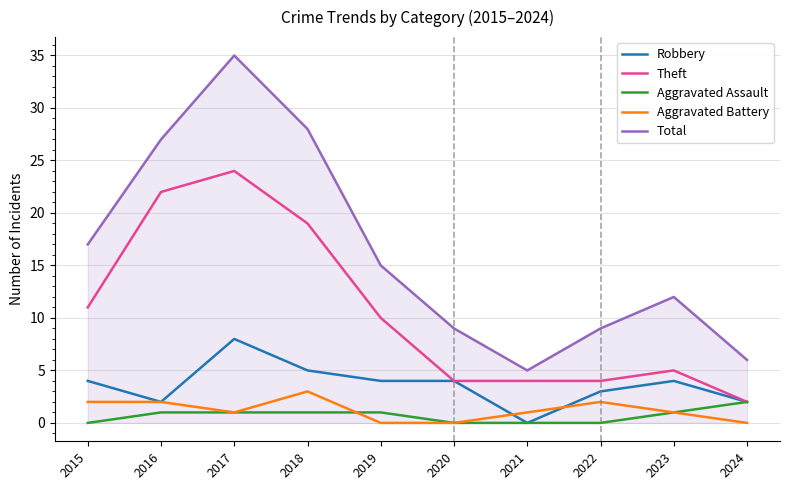

At which label does Total reach its peak?

2017